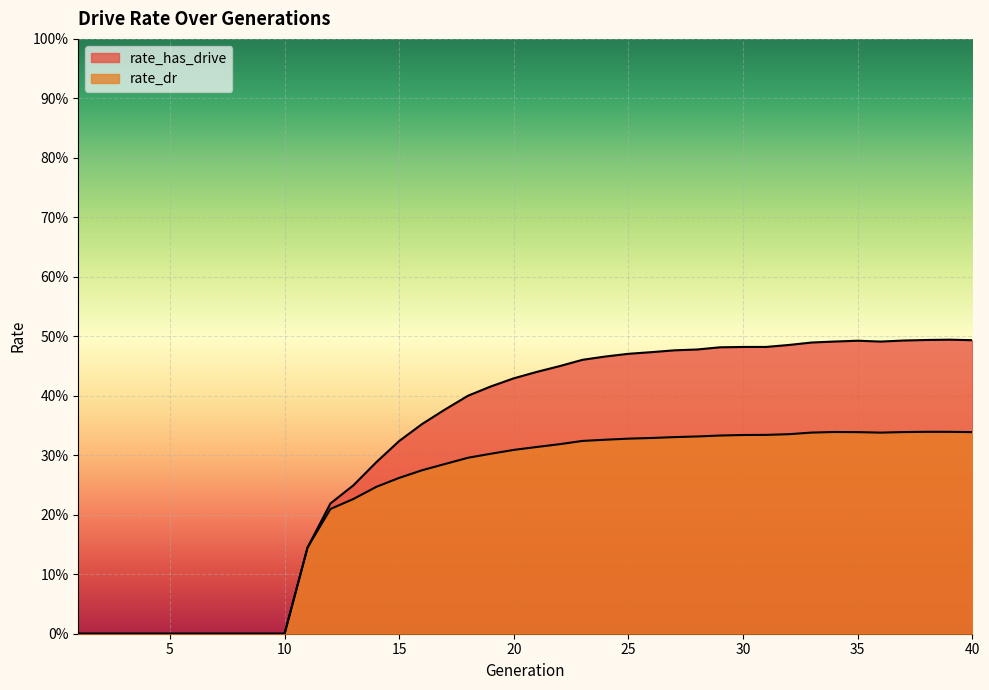

Rank the series at 4 from highest to lowest value.

rate_has_drive, rate_dr